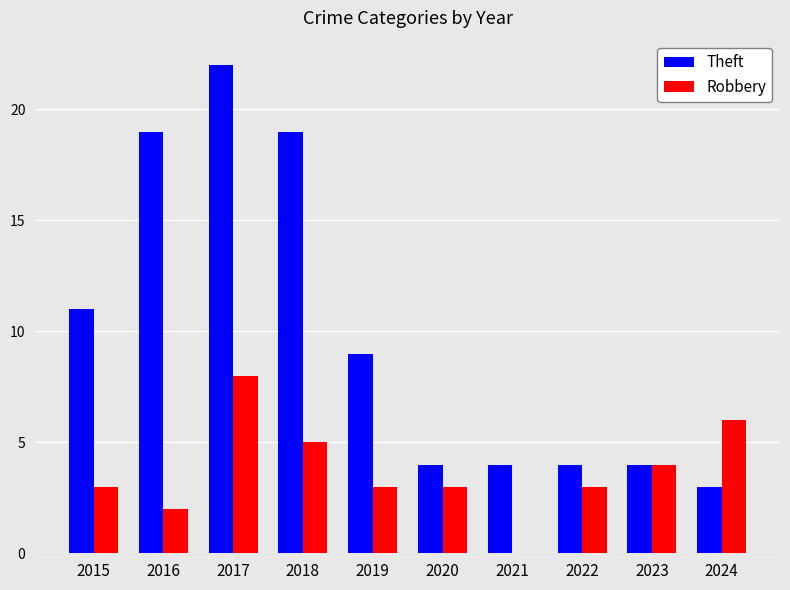

Which series has the largest total across all categories?

Theft